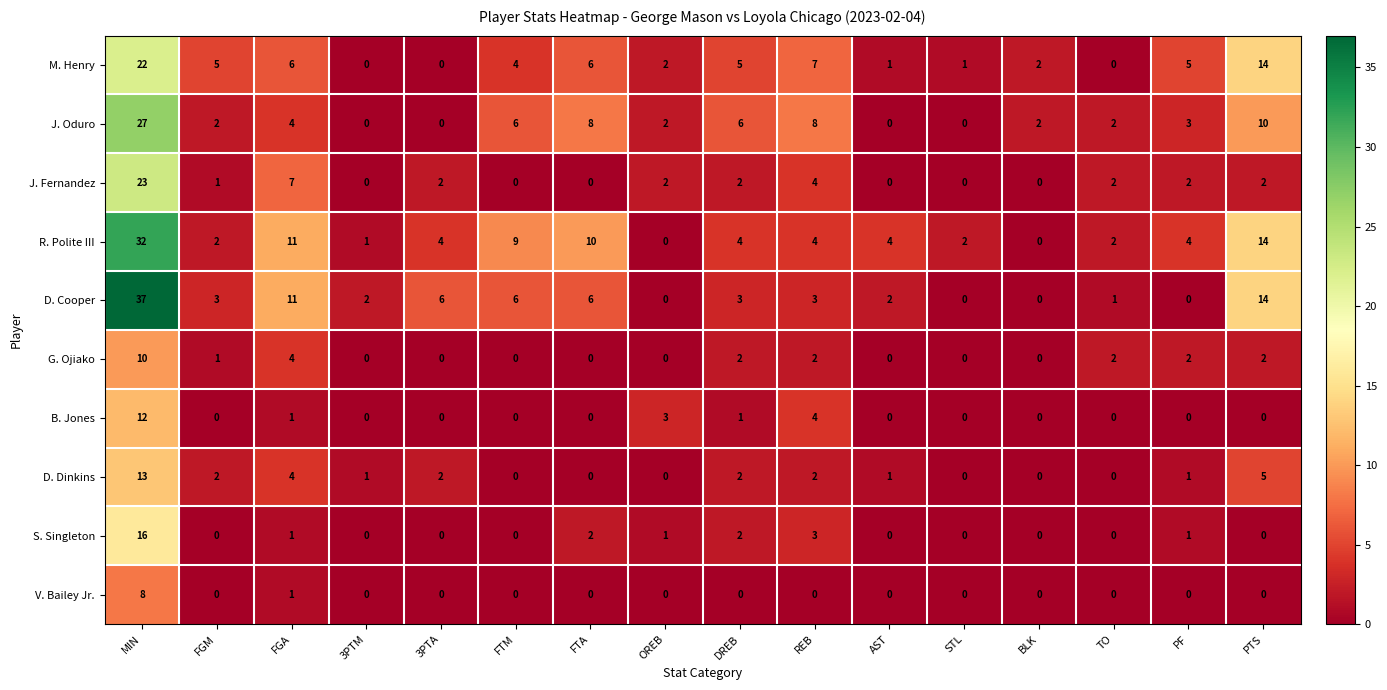

What is the difference between the maximum and second lowest values in the D. Dinkins series?

13